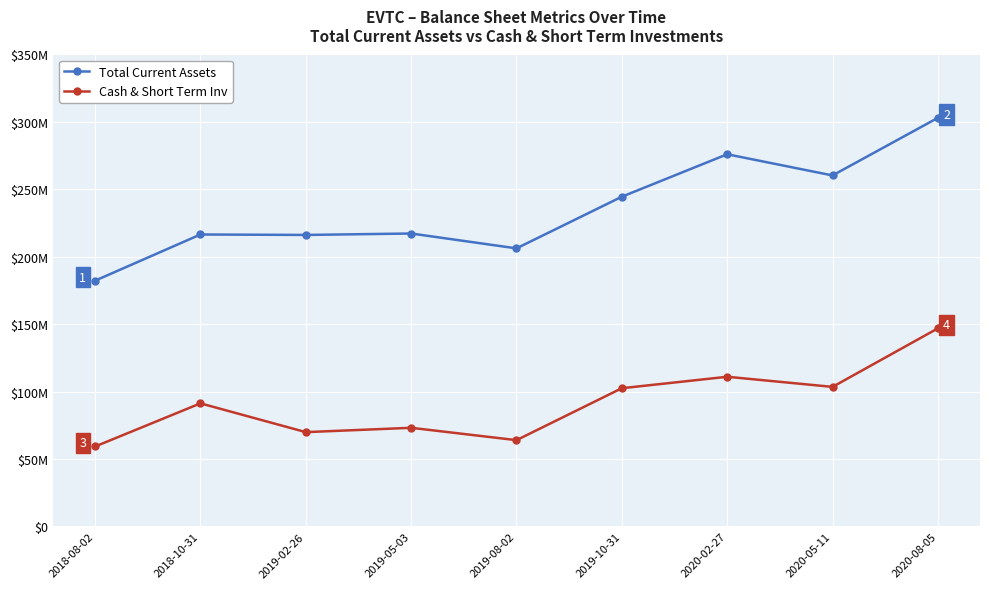

True or false: Cash & Short Term Inv and Total Current Assets cross at least once.

False